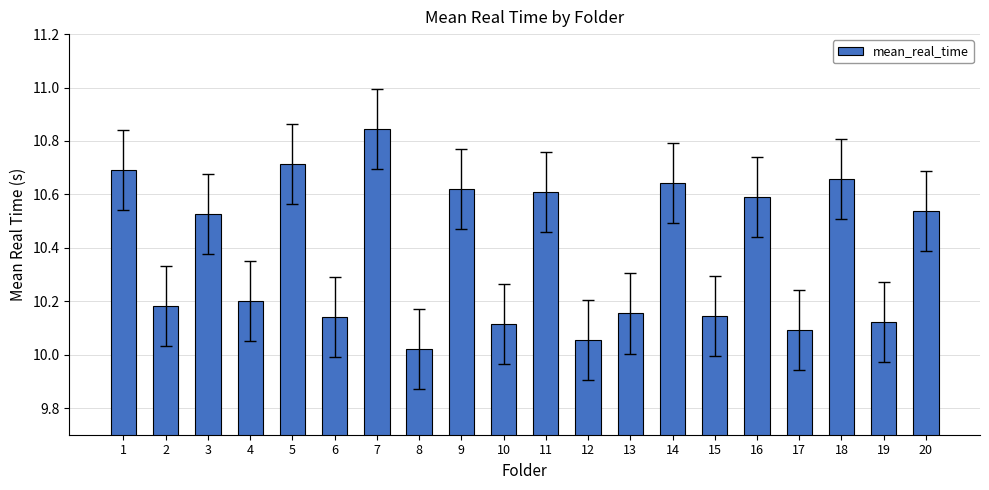

What is the difference between the second highest and minimum values?

0.7